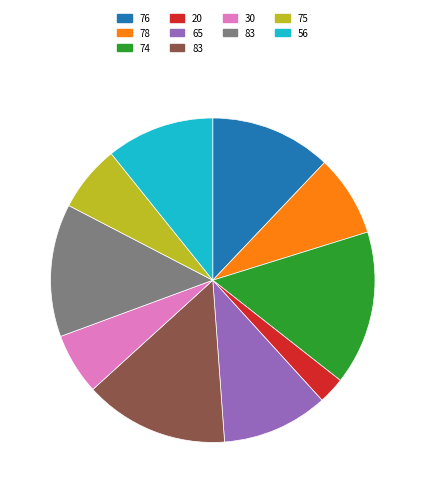

Does any single category account for the majority?

No